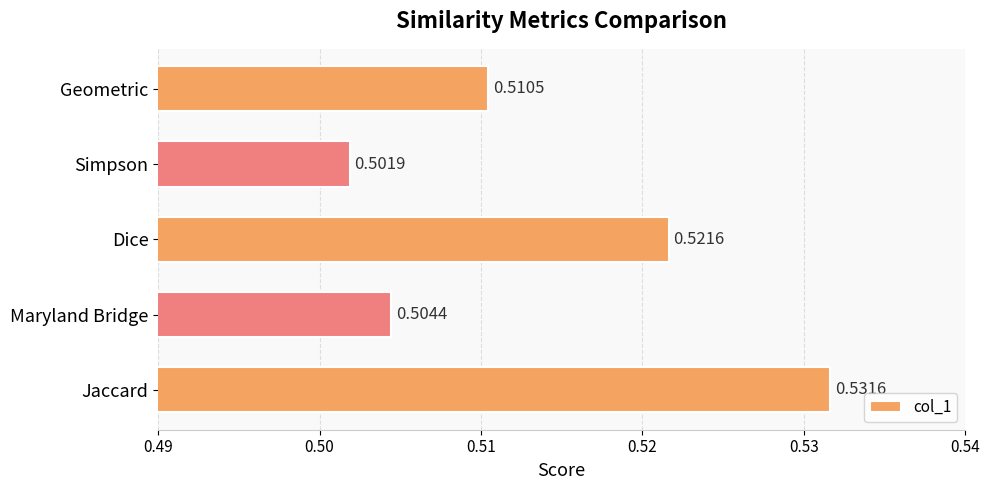

Does the chart contain stacked bars?

No